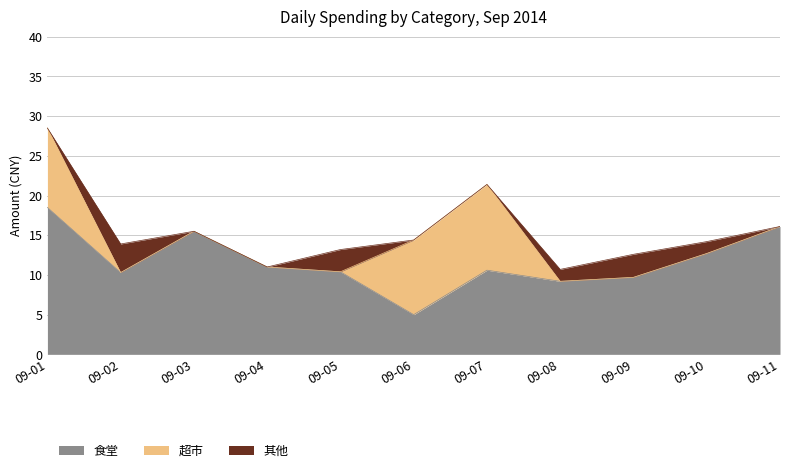

How many data points does each series have?

11